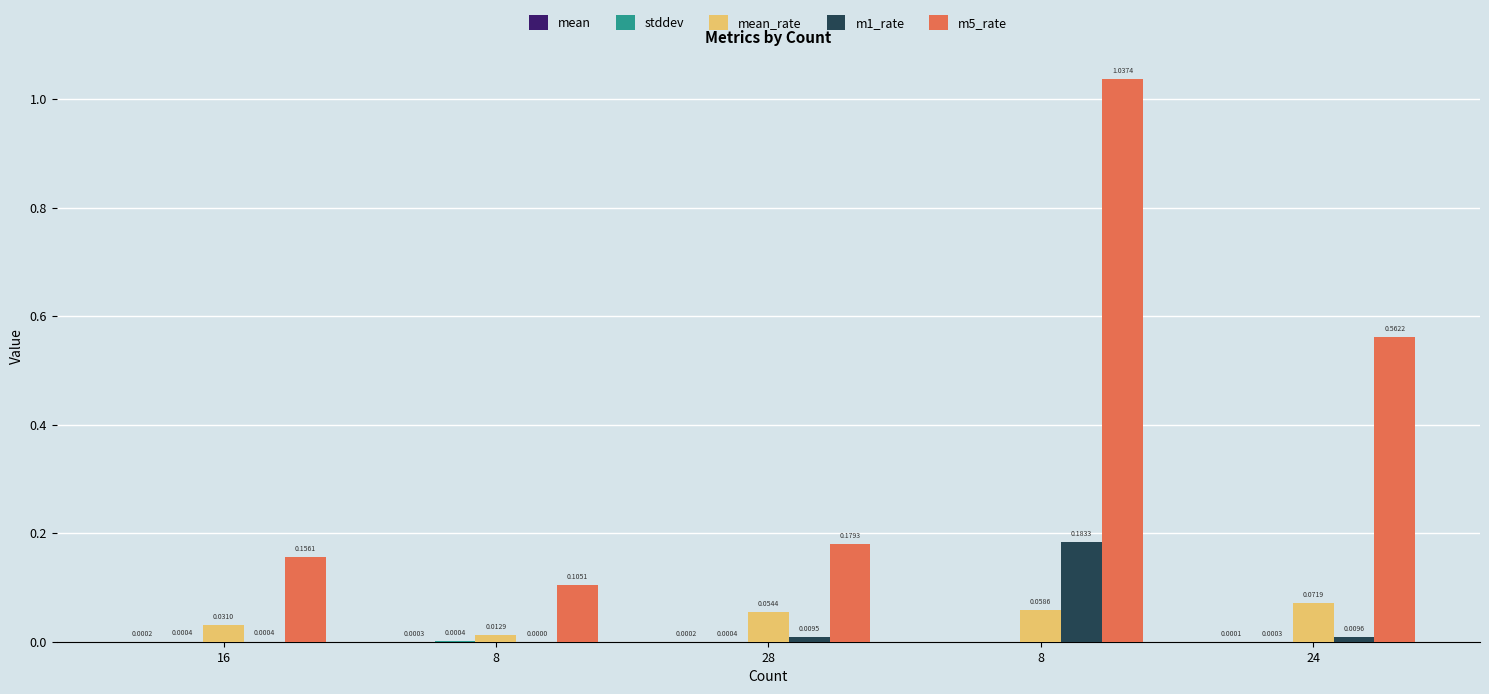

How many categories are shown in the chart?

5